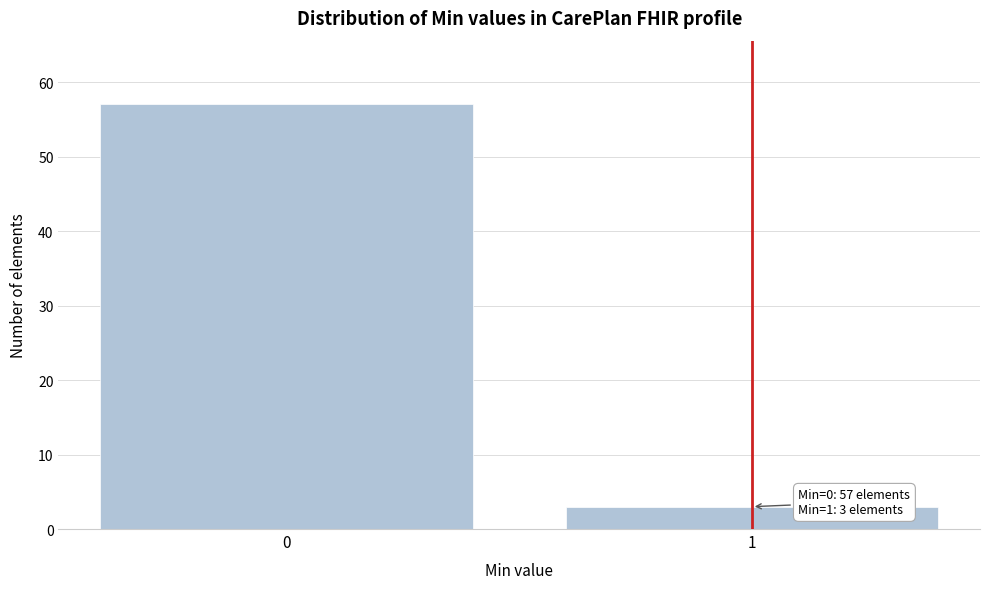

Reading left to right, list all the values displayed in this chart.

0=57	1=3